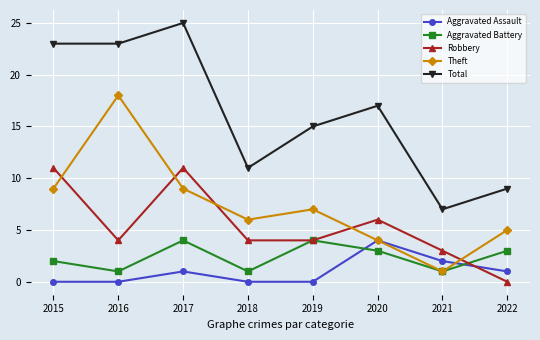

The Aggravated Battery series shows 7 at 2019. True or false?

False